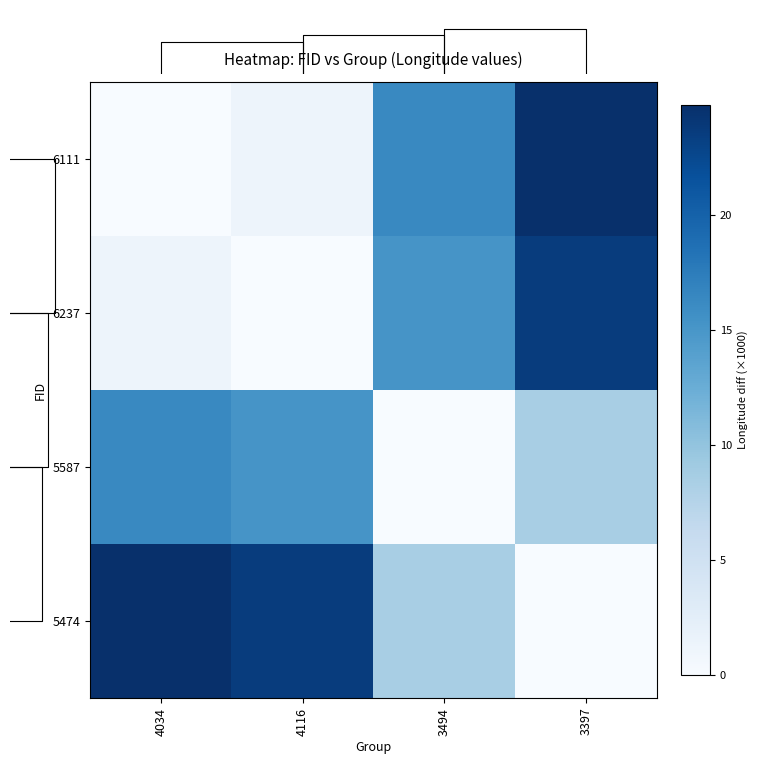

Which label corresponds to the smallest value in the chart?

4034